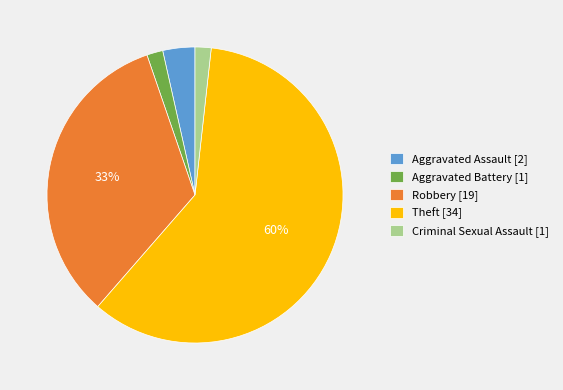

Which has a higher value, Aggravated Battery [1] or Aggravated Assault [2]?

Aggravated Assault [2]